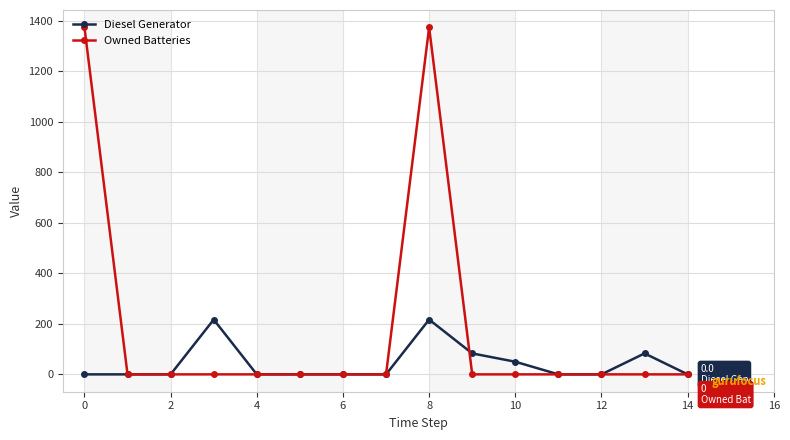

How many distinct data groups are displayed?

2